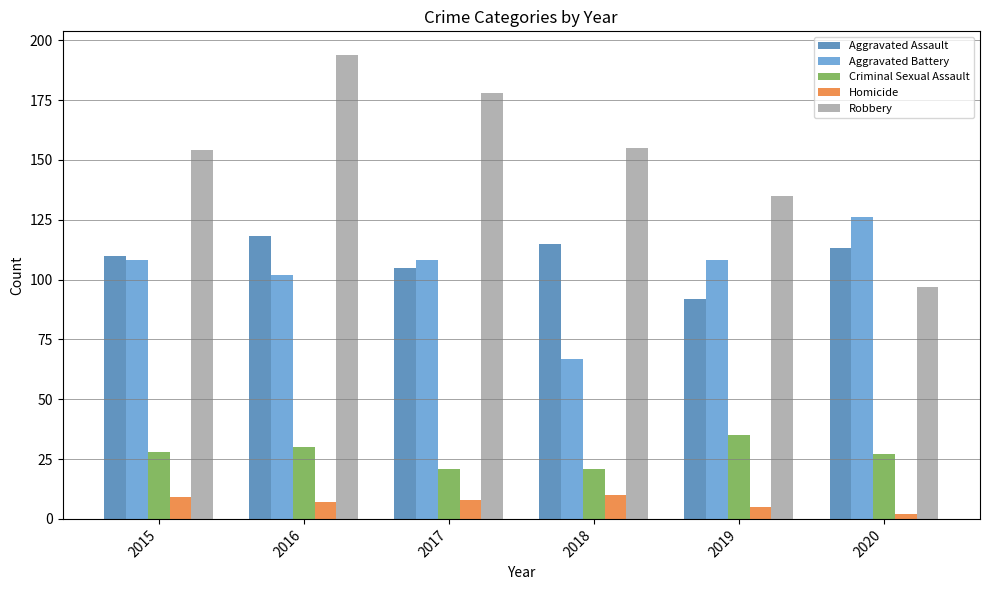

Rank the series by their maximum value, from lowest to highest.

Homicide, Criminal Sexual Assault, Aggravated Assault, Aggravated Battery, Robbery